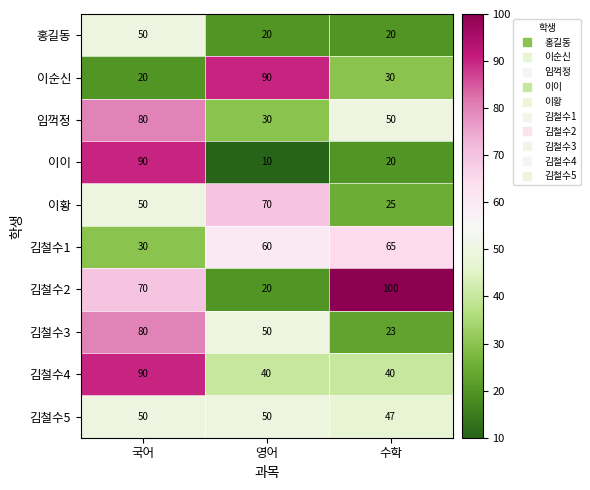

Which category has the highest value across all series?

수학